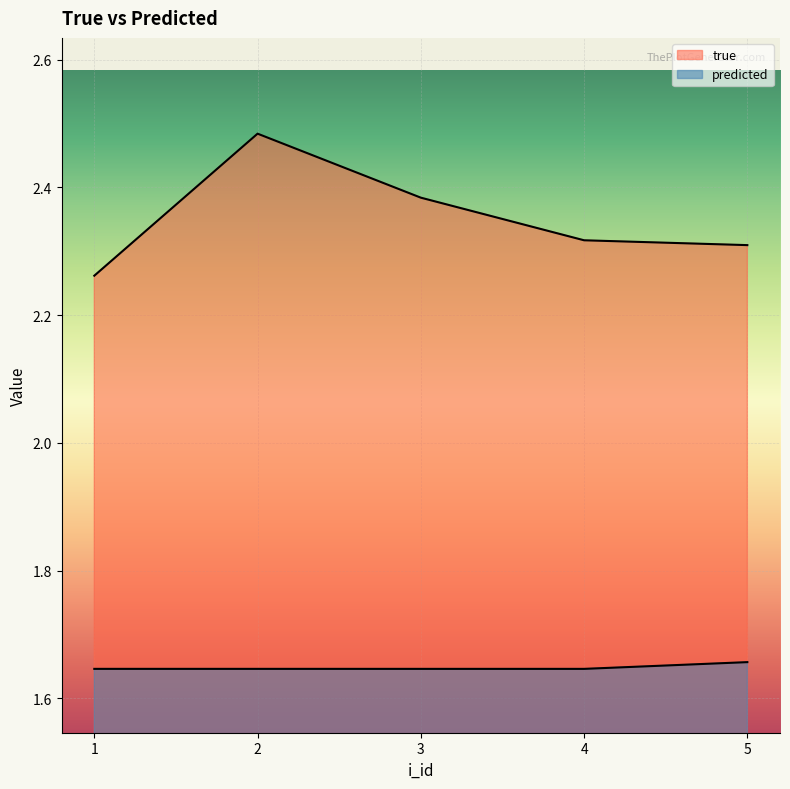

Reading left to right, list all the values displayed in this chart.

true: 1=2.3	2=2.5	3=2.4	4=2.3	5=2.3
predicted: 1=1.6	2=1.6	3=1.6	4=1.6	5=1.7